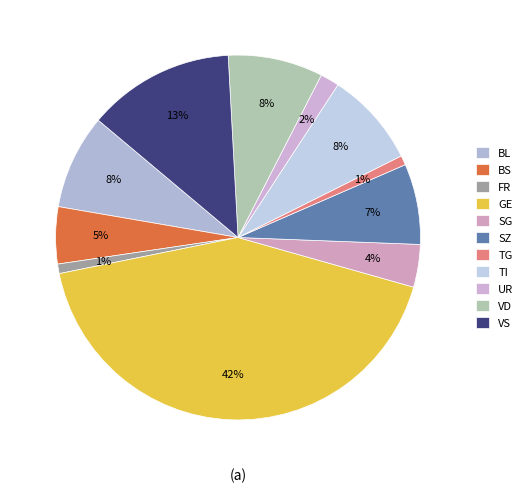

How many segments does this pie chart have?

11